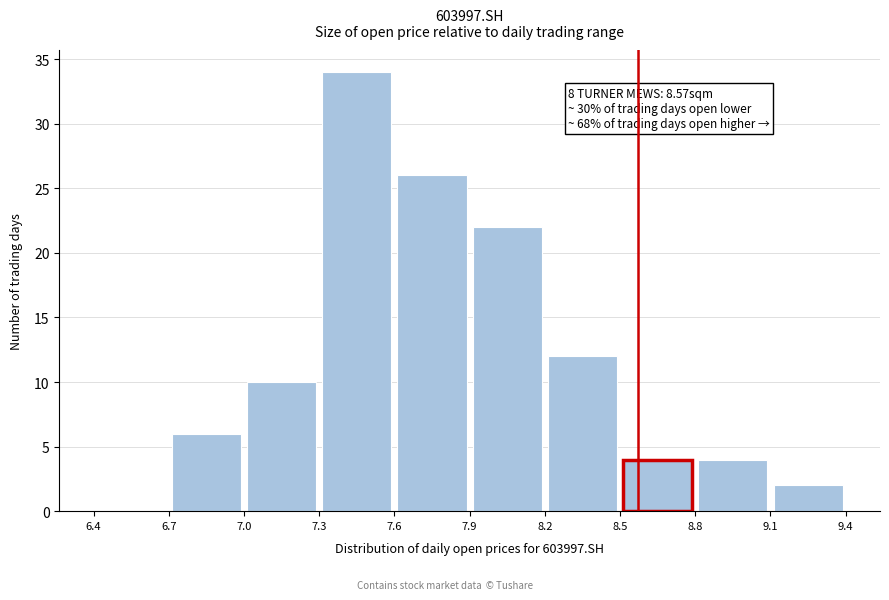

Which range on the x-axis has the tallest bar?

7.3 to 7.6